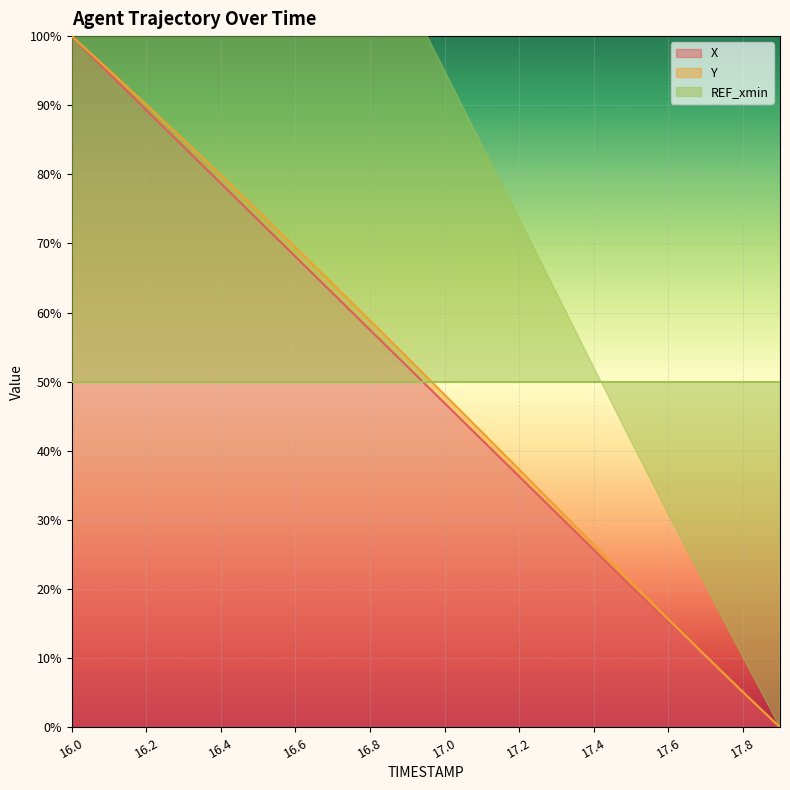

True or false: X has a value of 21.6 at 17.2.

False